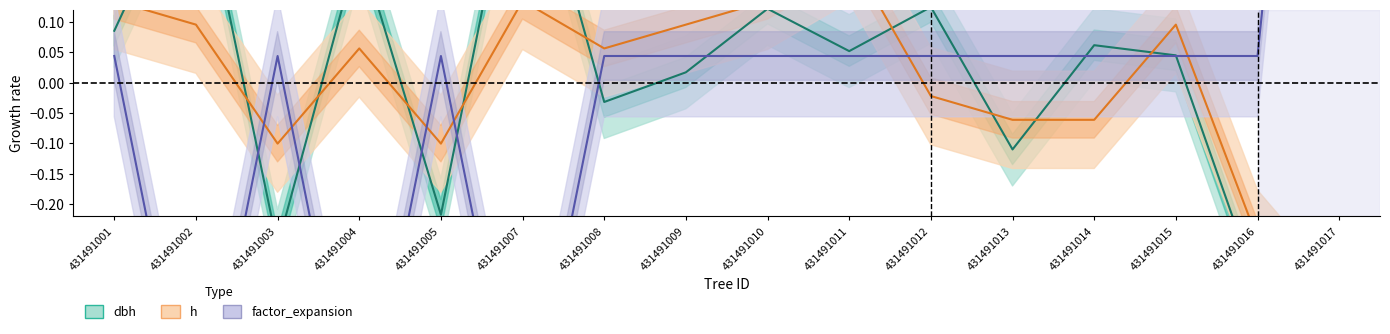

The value of dbh at 431491016 is -0.5. True or false?

False